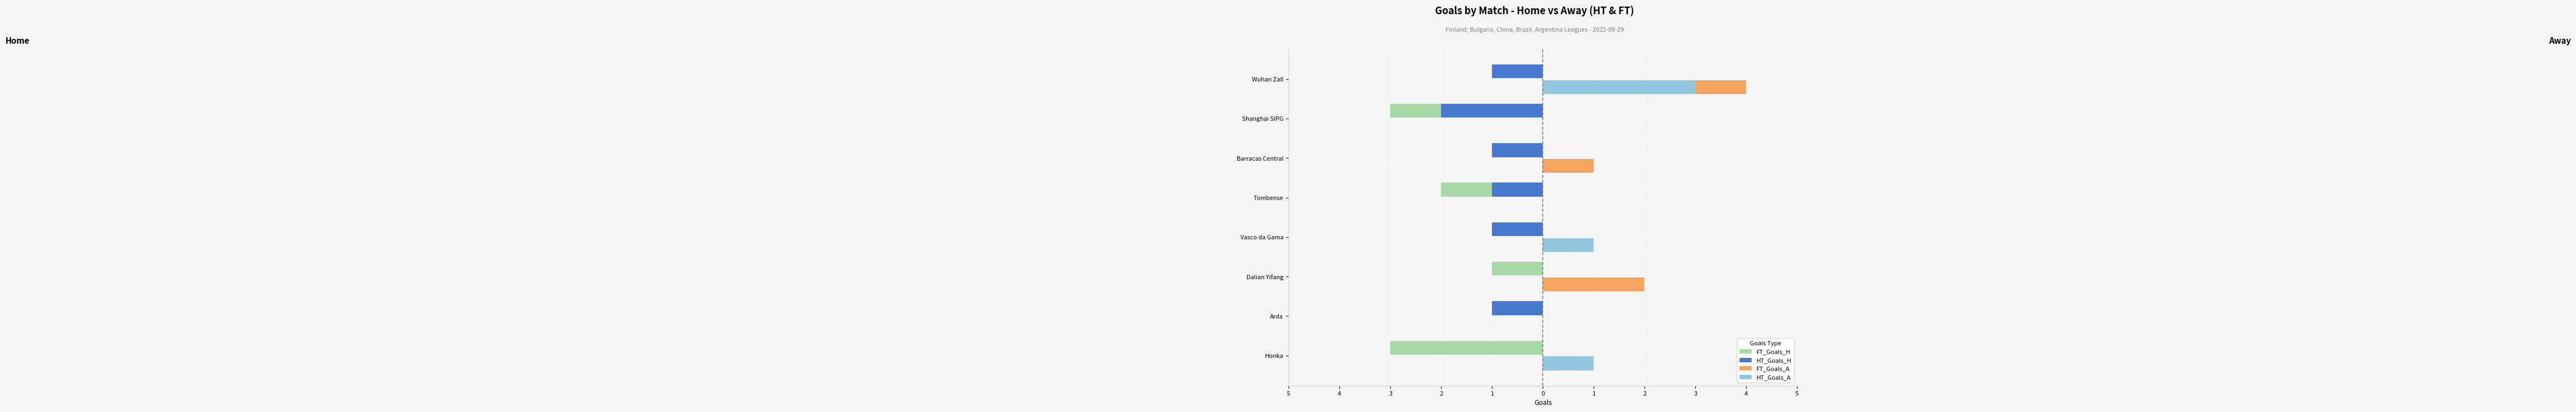

What are all the series names shown in the legend?

FT_Goals_H, HT_Goals_H, FT_Goals_A, HT_Goals_A